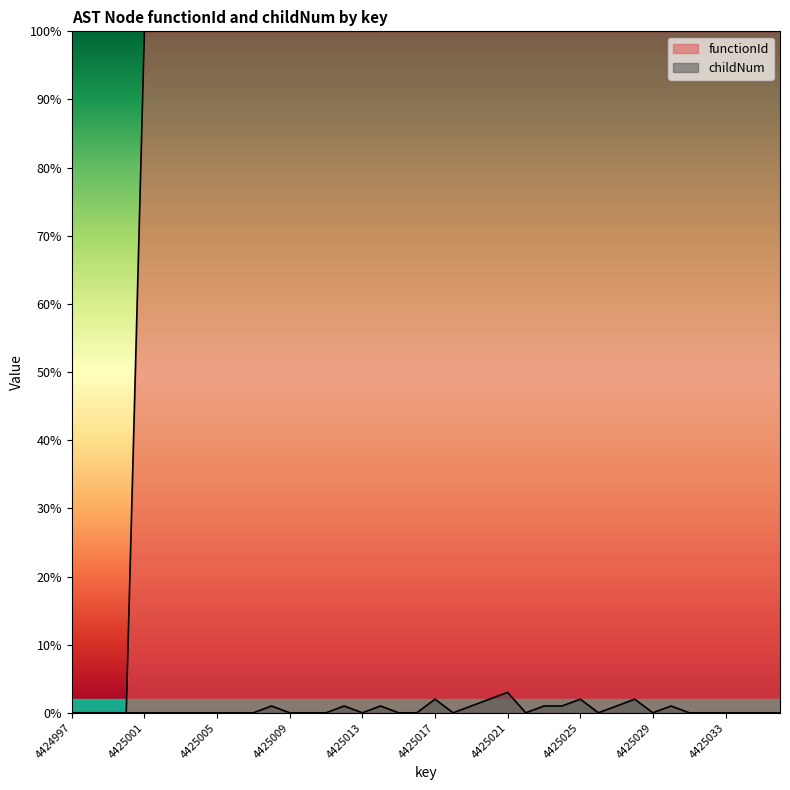

At which label is childNum closest to 1?

4425008